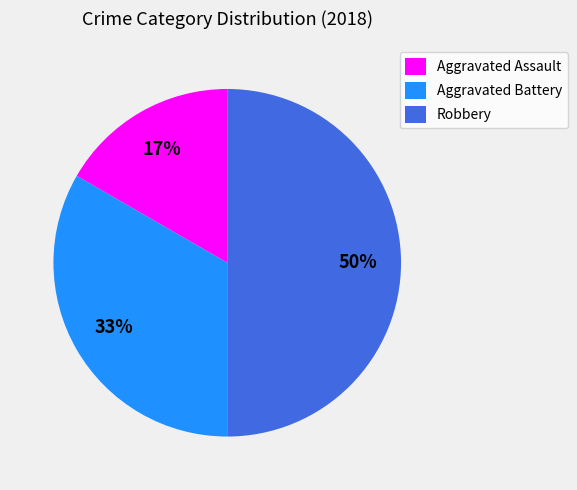

To the nearest percent, what is the average slice percentage?

33%